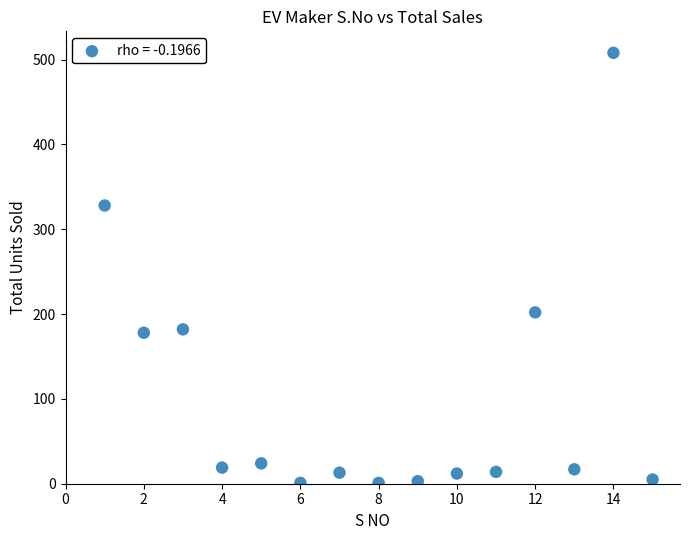

What is the range of Y values (max minus min)?

507